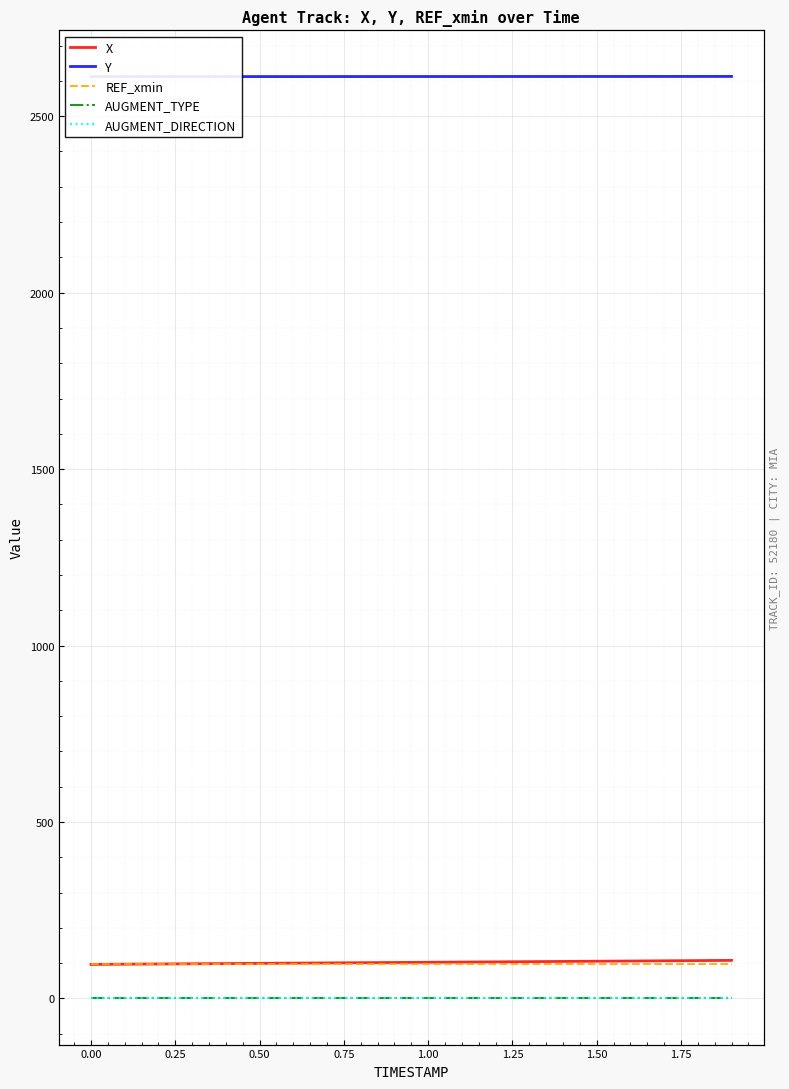

True or false: Y and X cross at least once.

False